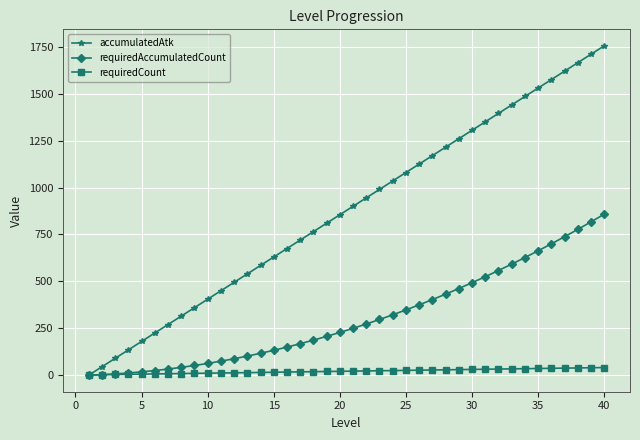

Does the chart display data point markers on the line(s)?

Yes